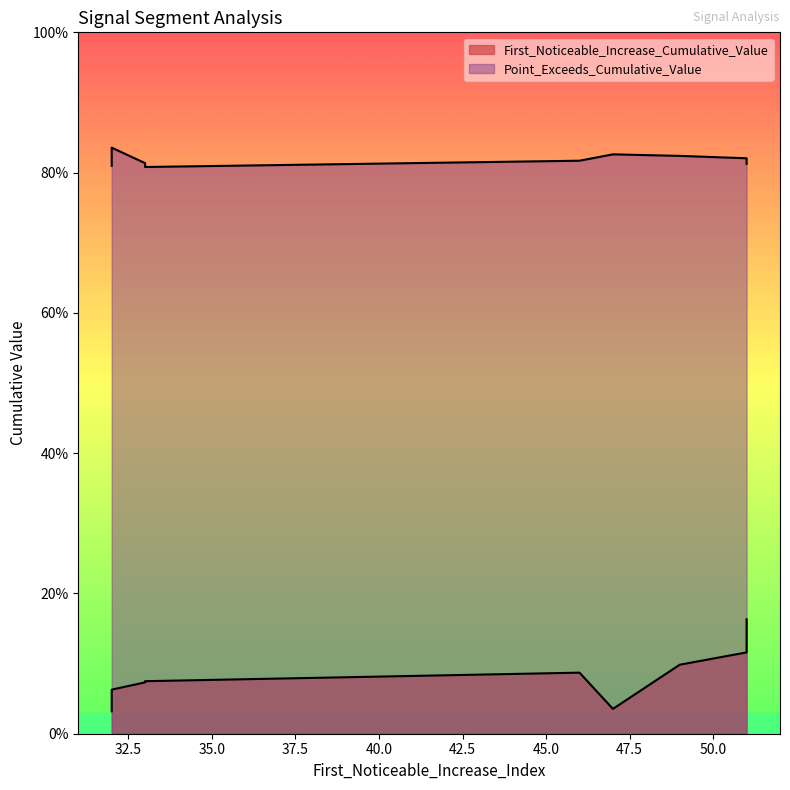

What is the approximate value of Point_Exceeds_Cumulative_Value at 32?

0.8